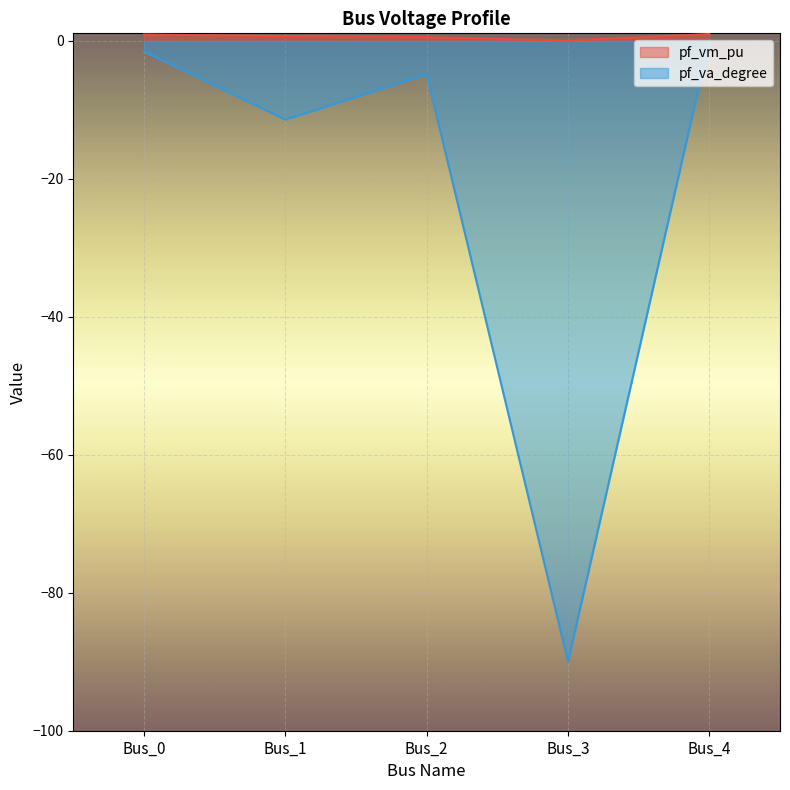

How many lines are shown in the chart?

2